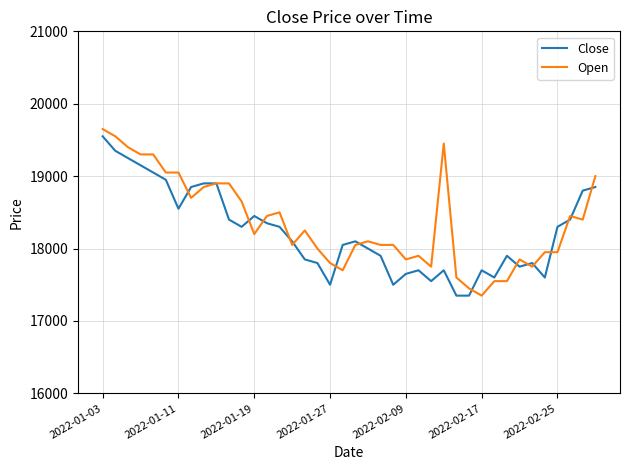

What is the maximum value for Open?

19650